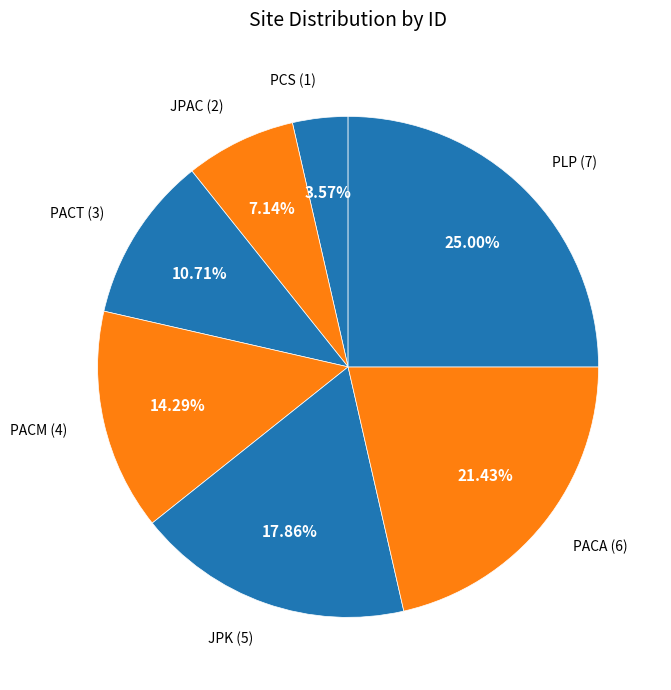

Between PCS and PACM, which is larger?

PACM